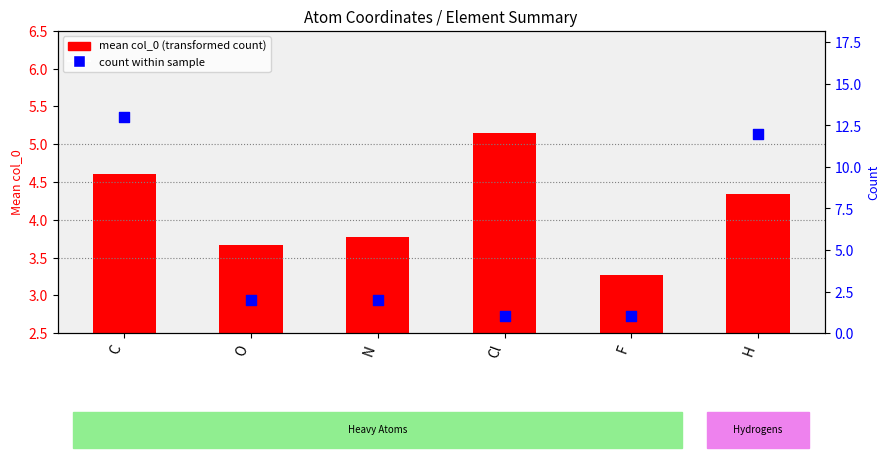

At how many categories does at least one series exceed 5?

3